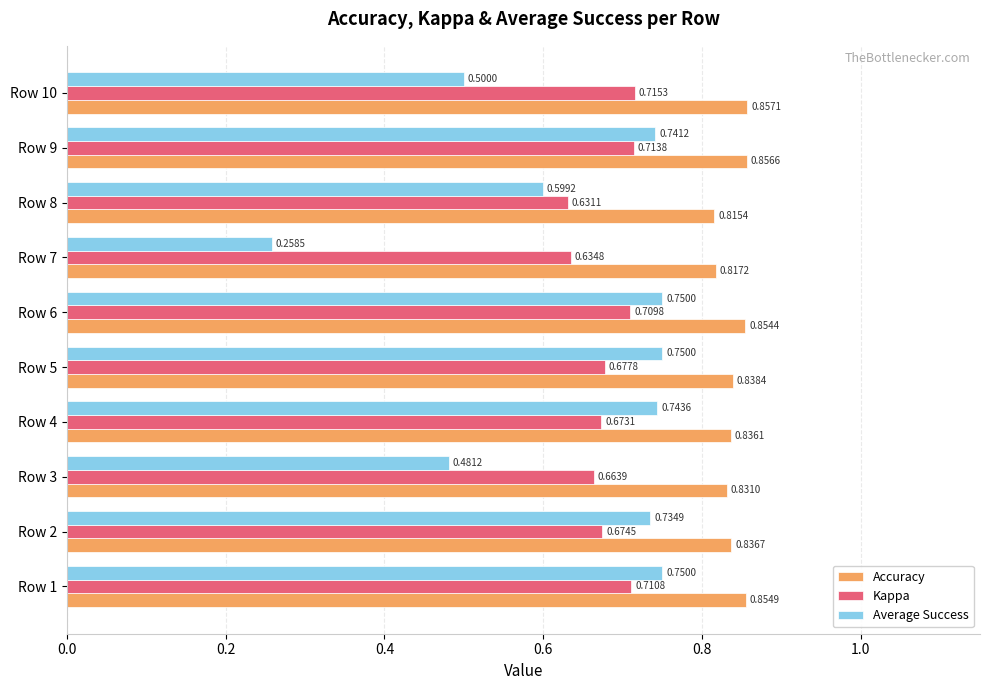

Where is Accuracy nearest to the value 0?

Row 8